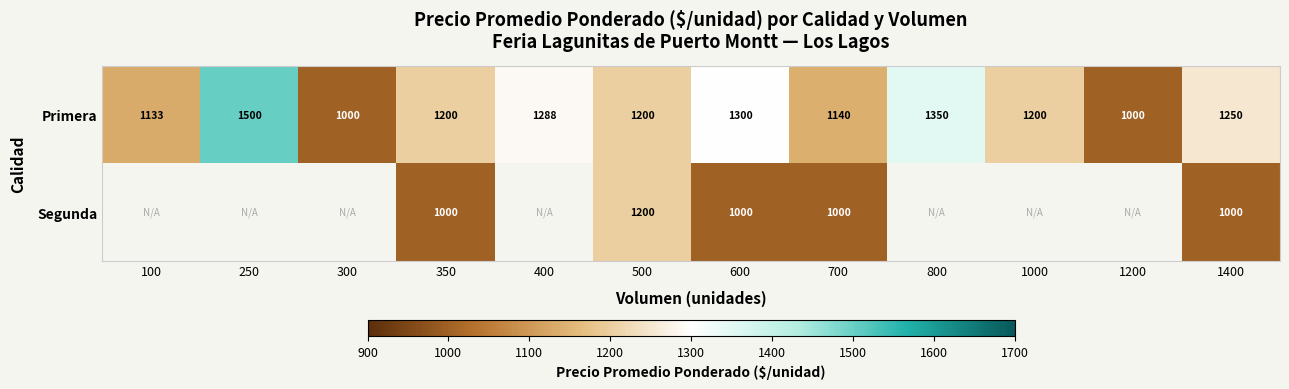

Which has a higher value, 700 or 100?

700